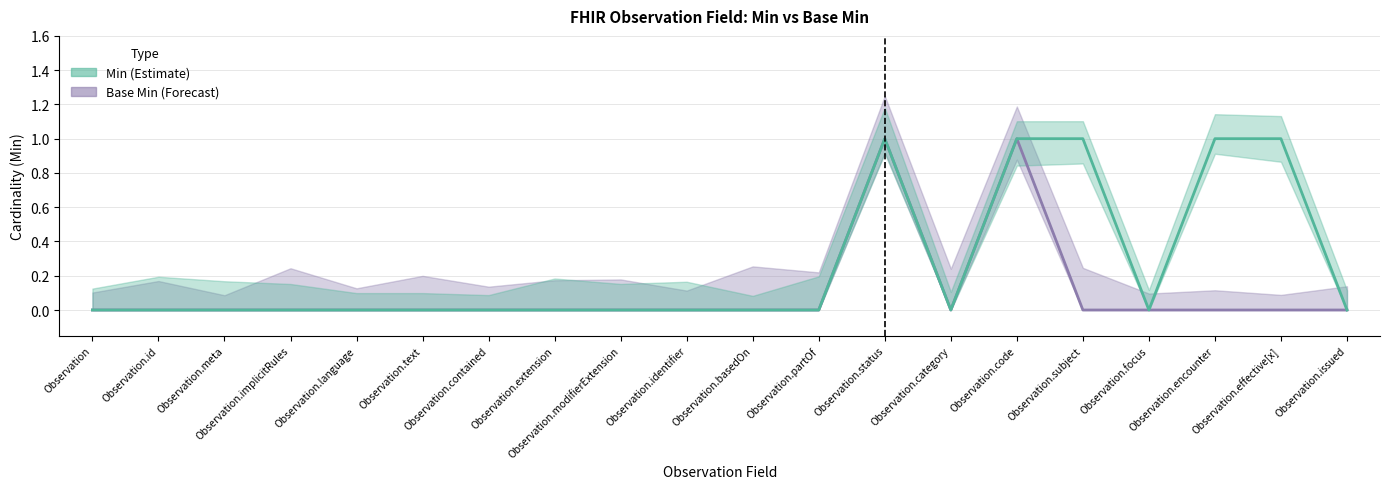

What is the difference between the second highest and second lowest values in the Min series?

1